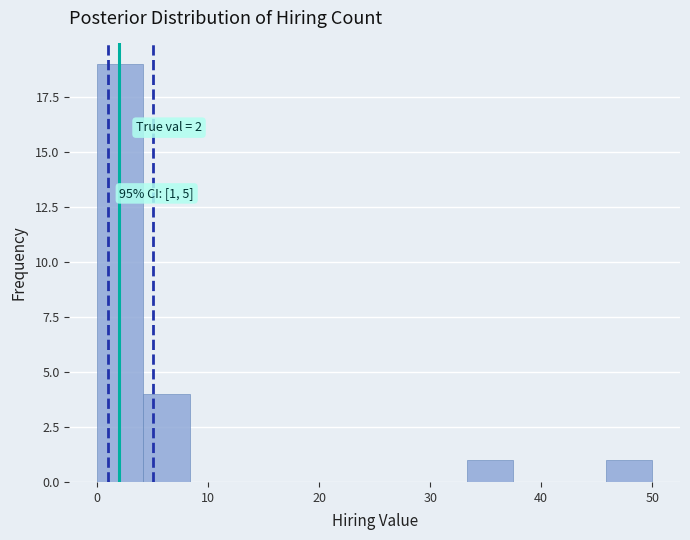

Over which range of the x-axis is the bar tallest?

0 to 4